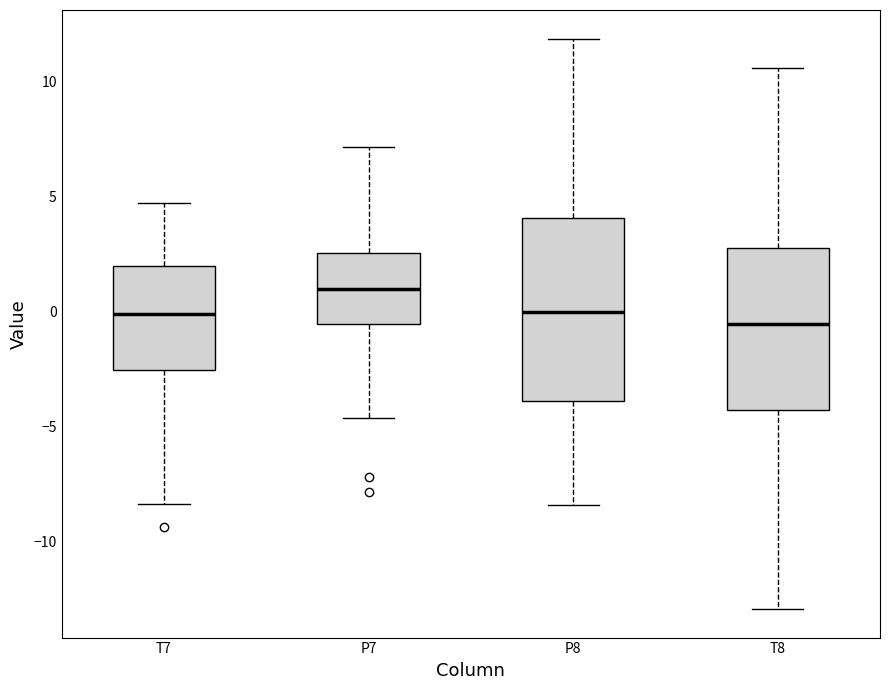

Reading left to right, transcribe this box plot: for each box, give where its median line is, the range the box spans, and where its two whiskers end, as read against the y-axis. The values are not printed on the chart, so give them approximately, as read against the axis.

T7: median 0.0, box -2.5 to 2.0, whiskers -8.5 to 4.5
P7: median 1.0, box -0.5 to 2.5, whiskers -4.5 to 7.0
P8: median 0.0, box -4.0 to 4.0, whiskers -8.5 to 12.0
T8: median -0.5, box -4.5 to 3.0, whiskers -13.0 to 10.5